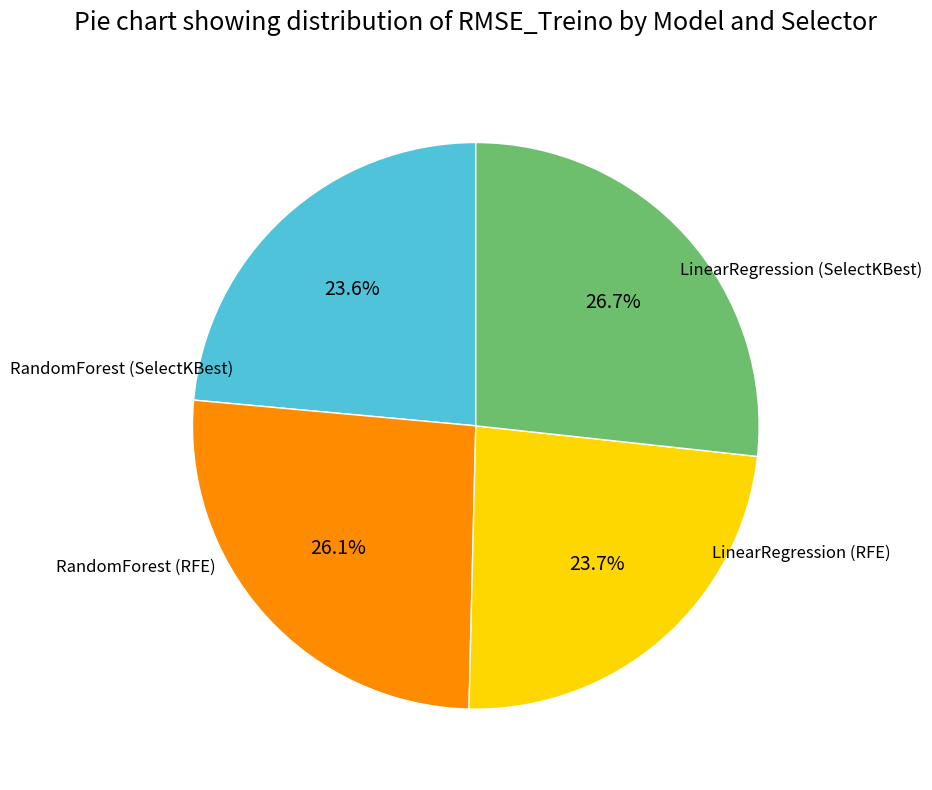

Count the number of slices in the pie.

4